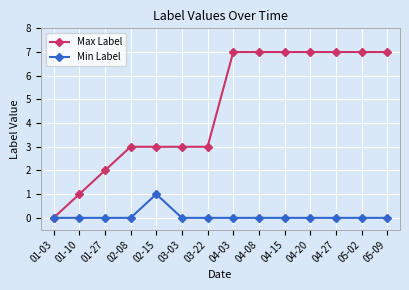

List the series in order of their peak value, highest first.

Max Label, Min Label